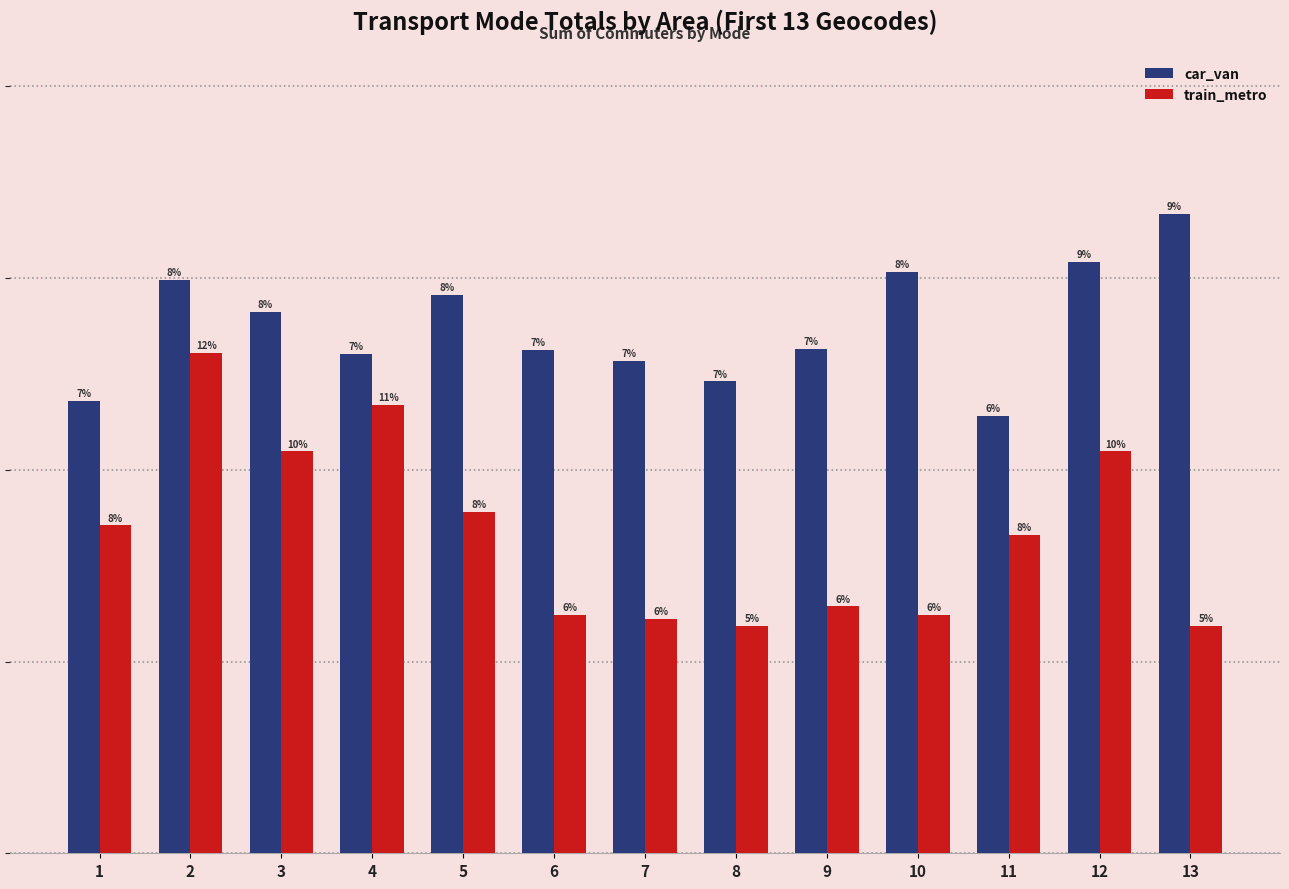

Does the chart contain any negative values?

No